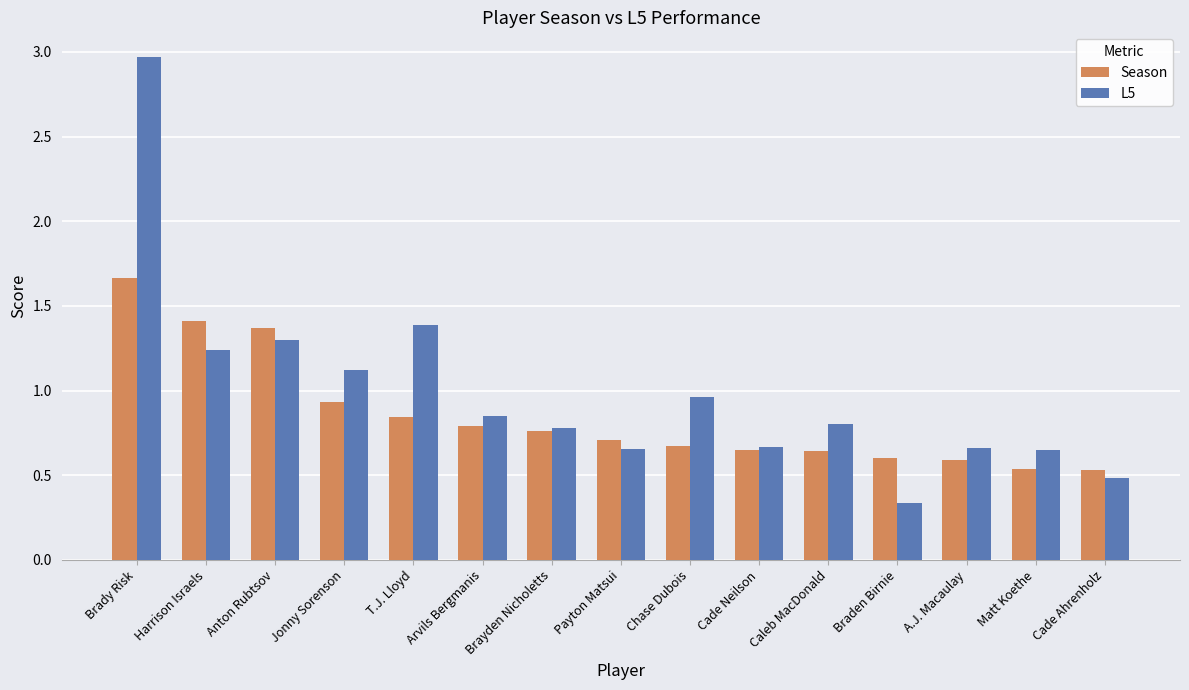

List the series in order of their peak value, lowest first.

Season, L5